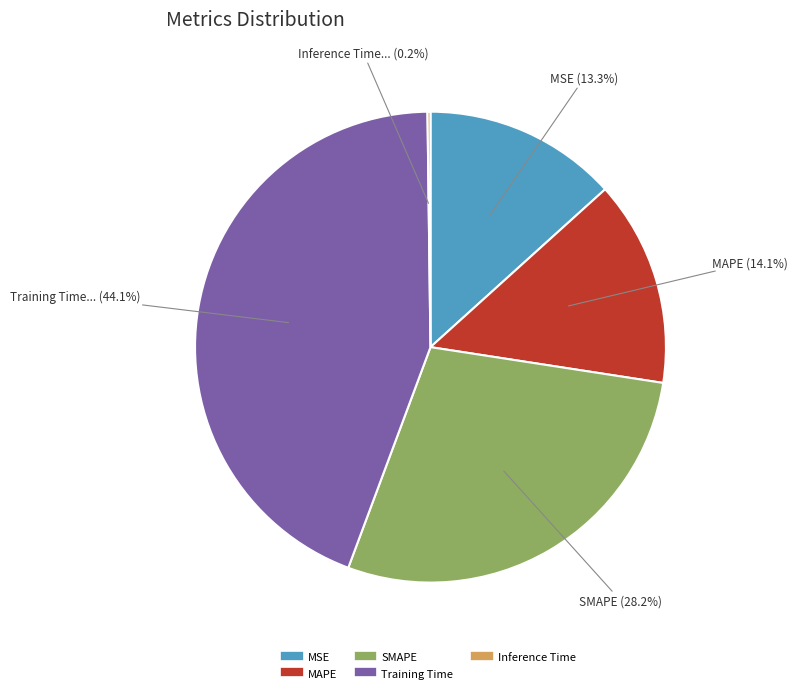

Does any single category account for the majority?

No